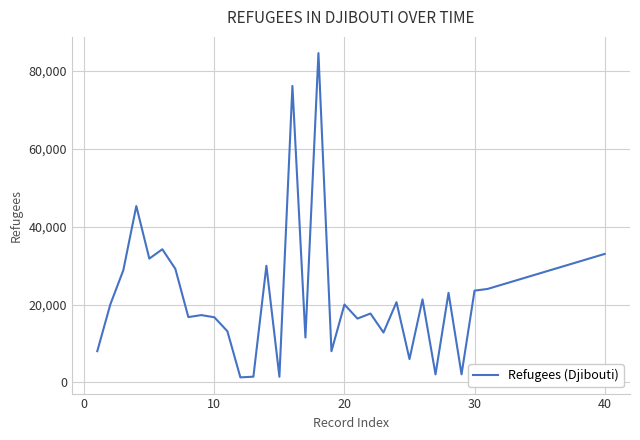

What is the difference between the maximum and minimum values?

83356